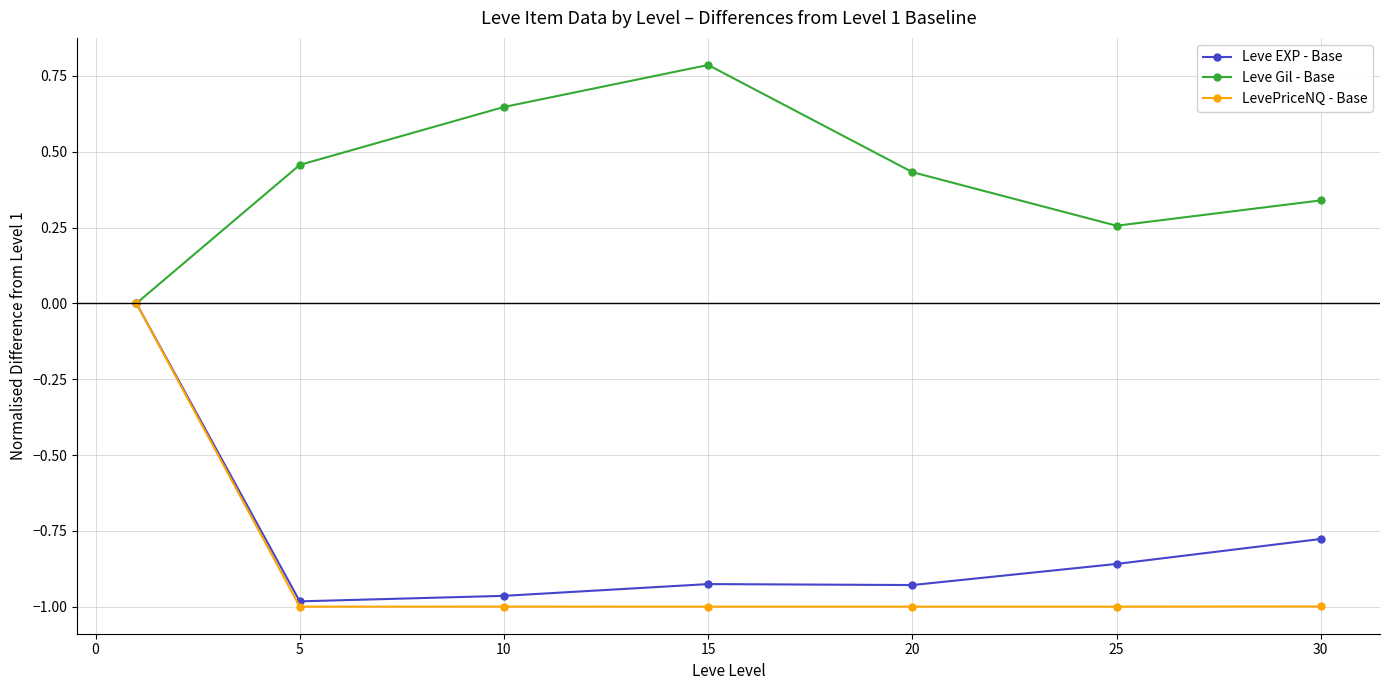

Which series has the largest total across all categories?

Leve Gil - Base